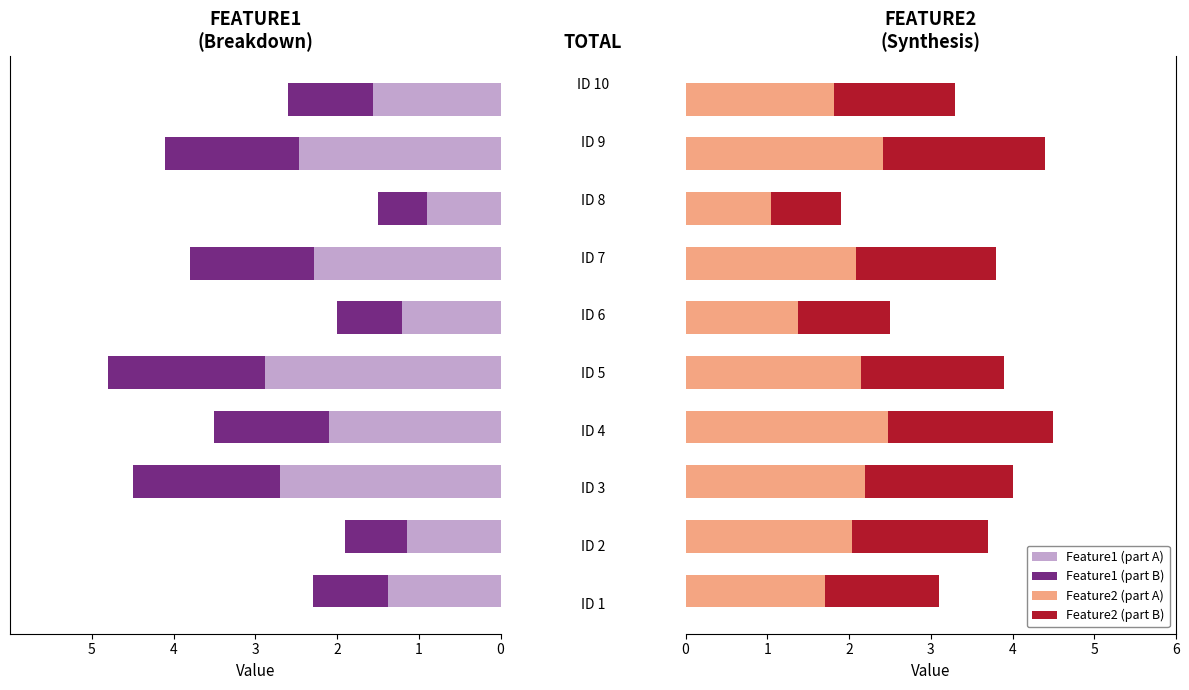

What is the highest value of the Feature2 (part A) series?

2.5